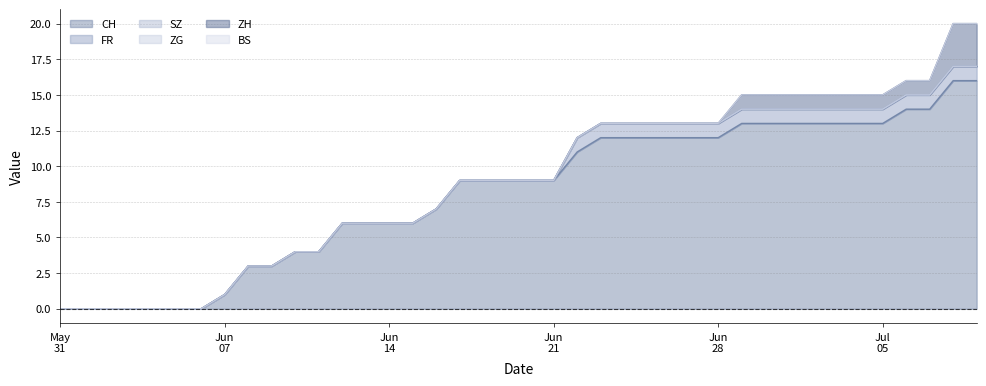

Rank the series by their maximum value, from lowest to highest.

SZ, ZG, BS, FR, ZH, CH